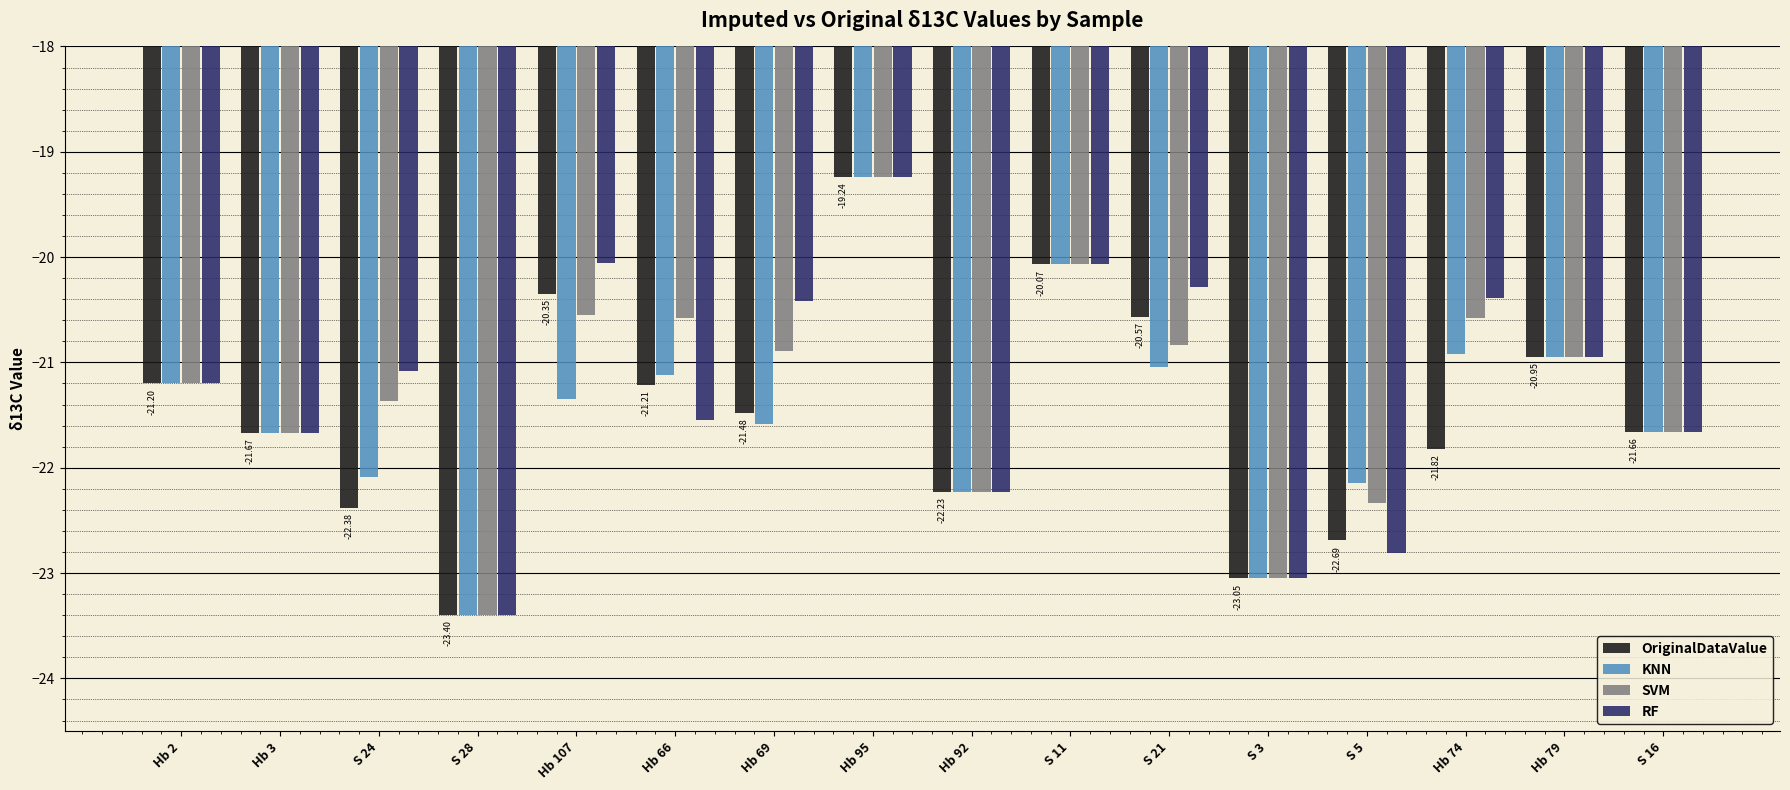

How many values in the SVM series are below -20?

15